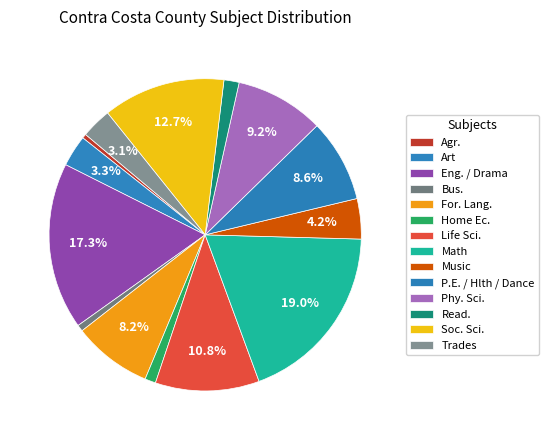

Is the sum of Soc. Sci. and Eng. / Drama greater than half?

No